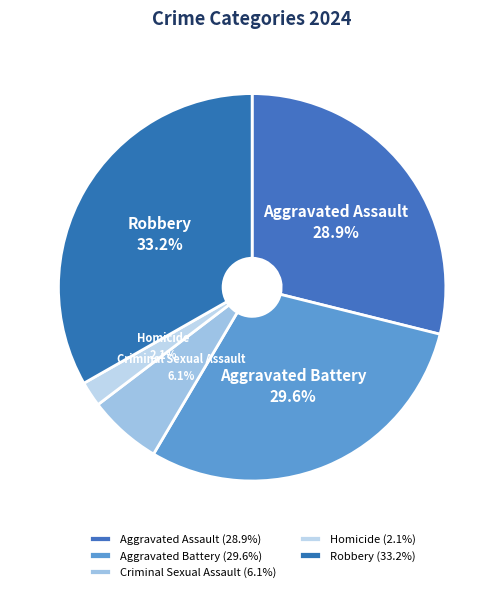

Count the number of slices in the pie.

5